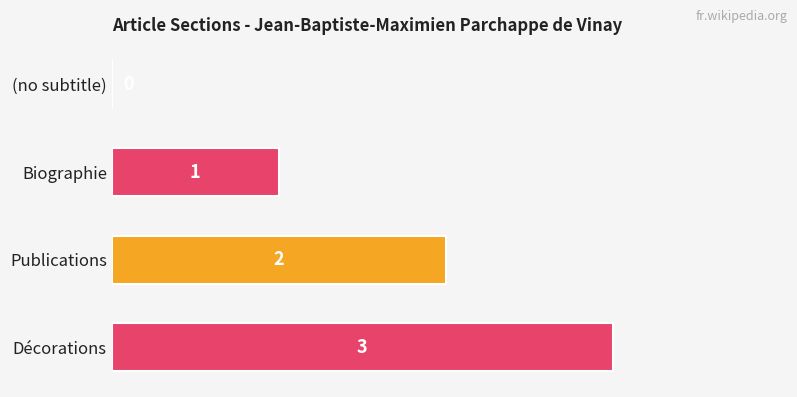

Which has a higher value, Publications or Décorations?

Décorations